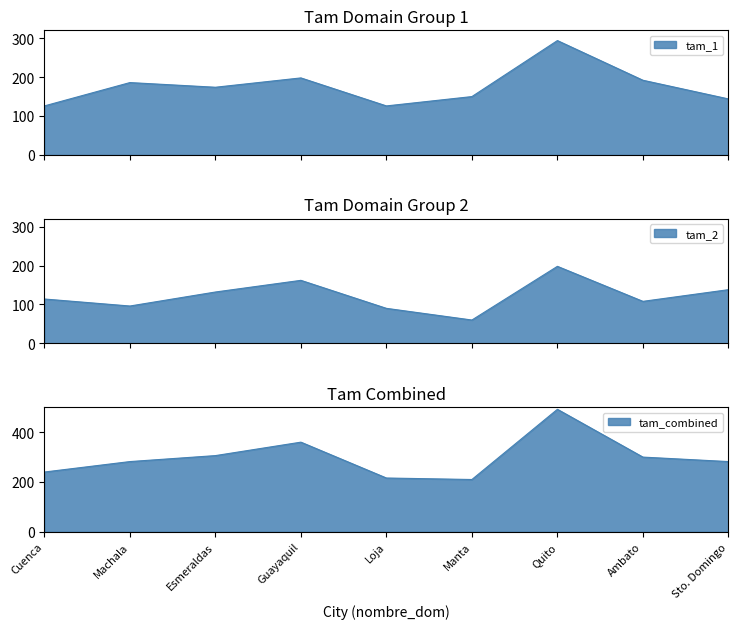

Does the chart display data point markers on the line(s)?

No